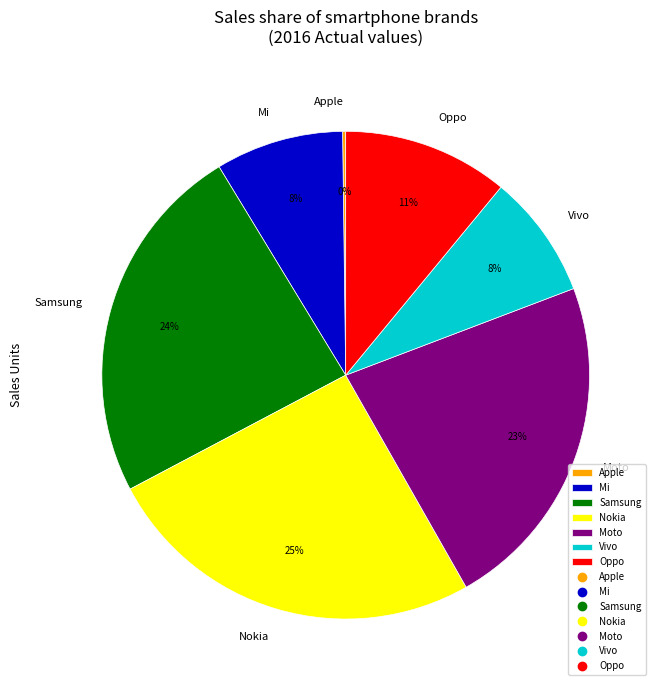

To the nearest percent, what is the difference between the largest and smallest slice percentages?

25%